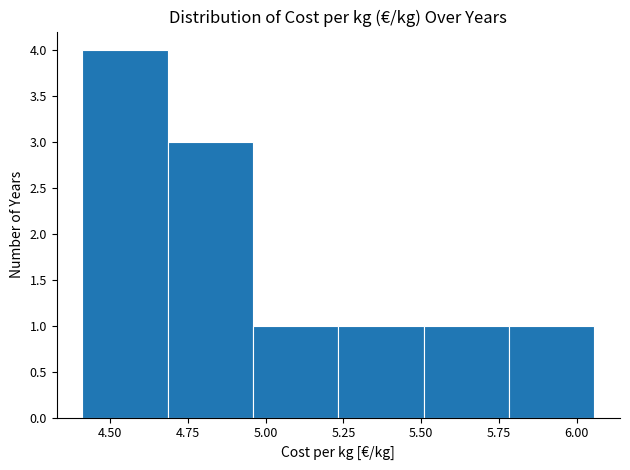

How tall is the bar that spans 4.70 to 4.95 on the x-axis? Neither the bar edges nor the heights are printed on the chart, so give them approximately, as read against the axes.

3